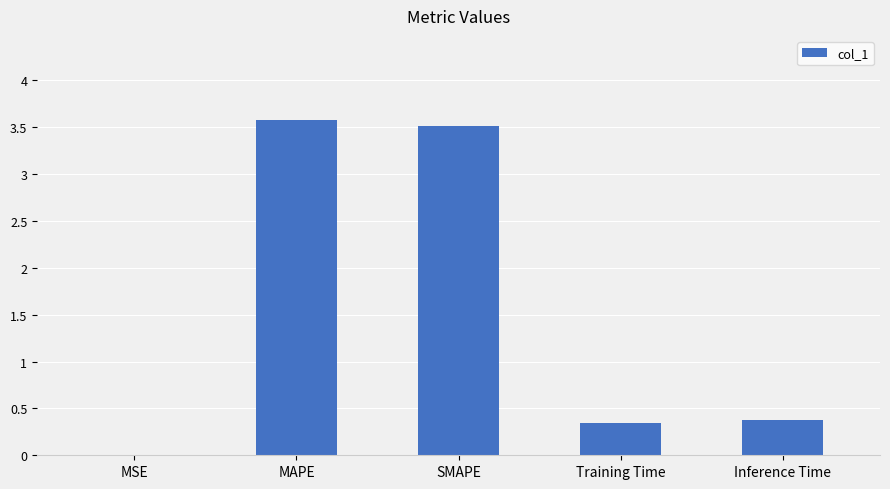

Is it true that the value at Training Time is 0.2?

False